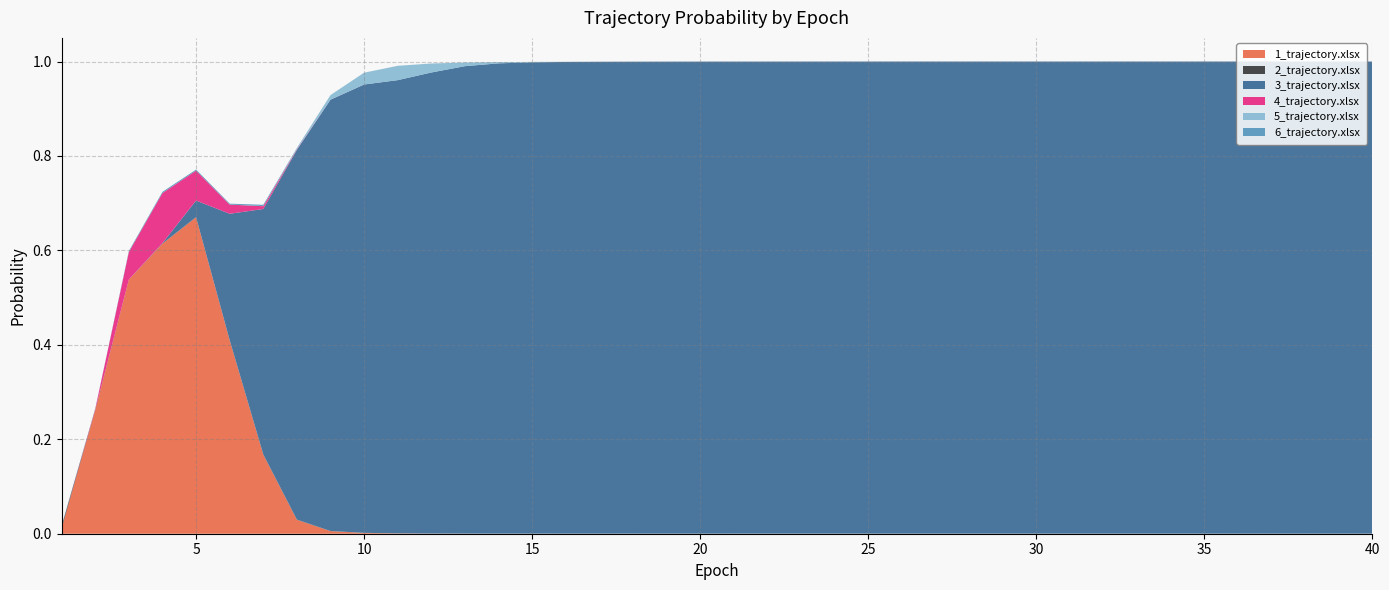

Reading right to left, what are all the values shown in this chart?

1_trajectory.xlsx: 40=0.0	39=0.0	38=0.0	37=0.0	36=0.0	35=0.0	34=0.0	33=0.0	32=0.0	31=0.0	30=0.0	29=0.0	28=0.0	27=0.0	26=0.0	25=0.0	24=0.0	23=0.0	22=0.0	21=0.0	20=0.0	19=0.0	18=0.0	17=0.0	16=0.0	15=0.0	14=0.0	13=0.0	12=0.0	11=0.0	10=0.0	9=0.0	8=0.0	7=0.2	6=0.4	5=0.7	4=0.6	3=0.5	2=0.3	1=0.0
2_trajectory.xlsx: 40=0.0	39=0.0	38=0.0	37=0.0	36=0.0	35=0.0	34=0.0	33=0.0	32=0.0	31=0.0	30=0.0	29=0.0	28=0.0	27=0.0	26=0.0	25=0.0	24=0.0	23=0.0	22=0.0	21=0.0	20=0.0	19=0.0	18=0.0	17=0.0	16=0.0	15=0.0	14=0.0	13=0.0	12=0.0	11=0.0	10=0.0	9=0.0	8=0.0	7=0.0	6=0.0	5=0.0	4=0.0	3=0.0	2=0.0	1=0.0
3_trajectory.xlsx: 40=1.0	39=1.0	38=1.0	37=1.0	36=1.0	35=1.0	34=1.0	33=1.0	32=1.0	31=1.0	30=1.0	29=1.0	28=1.0	27=1.0	26=1.0	25=1.0	24=1.0	23=1.0	22=1.0	21=1.0	20=1.0	19=1.0	18=1.0	17=1.0	16=1.0	15=1.0	14=1.0	13=1.0	12=1.0	11=1.0	10=0.9	9=0.9	8=0.8	7=0.5	6=0.3	5=0.0	4=0.0	3=0.0	2=0.0	1=0.0
4_trajectory.xlsx: 40=0.0	39=0.0	38=0.0	37=0.0	36=0.0	35=0.0	34=0.0	33=0.0	32=0.0	31=0.0	30=0.0	29=0.0	28=0.0	27=0.0	26=0.0	25=0.0	24=0.0	23=0.0	22=0.0	21=0.0	20=0.0	19=0.0	18=0.0	17=0.0	16=0.0	15=0.0	14=0.0	13=0.0	12=0.0	11=0.0	10=0.0	9=0.0	8=0.0	7=0.0	6=0.0	5=0.1	4=0.1	3=0.1	2=0.0	1=0.0
5_trajectory.xlsx: 40=0.0	39=0.0	38=0.0	37=0.0	36=0.0	35=0.0	34=0.0	33=0.0	32=0.0	31=0.0	30=0.0	29=0.0	28=0.0	27=0.0	26=0.0	25=0.0	24=0.0	23=0.0	22=0.0	21=0.0	20=0.0	19=0.0	18=0.0	17=0.0	16=0.0	15=0.0	14=0.0	13=0.0	12=0.0	11=0.0	10=0.0	9=0.0	8=0.0	7=0.0	6=0.0	5=0.0	4=0.0	3=0.0	2=0.0	1=0.0
6_trajectory.xlsx: 40=0.0	39=0.0	38=0.0	37=0.0	36=0.0	35=0.0	34=0.0	33=0.0	32=0.0	31=0.0	30=0.0	29=0.0	28=0.0	27=0.0	26=0.0	25=0.0	24=0.0	23=0.0	22=0.0	21=0.0	20=0.0	19=0.0	18=0.0	17=0.0	16=0.0	15=0.0	14=0.0	13=0.0	12=0.0	11=0.0	10=0.0	9=0.0	8=0.0	7=0.0	6=0.0	5=0.0	4=0.0	3=0.0	2=0.0	1=0.0